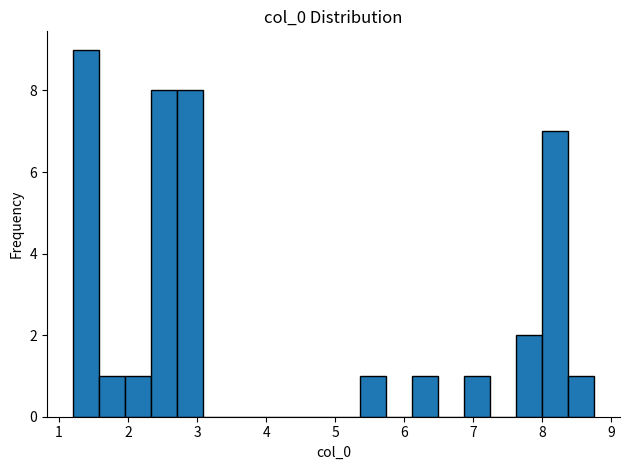

Read against the x-axis, roughly where is the centre of the tallest bar?

1.4